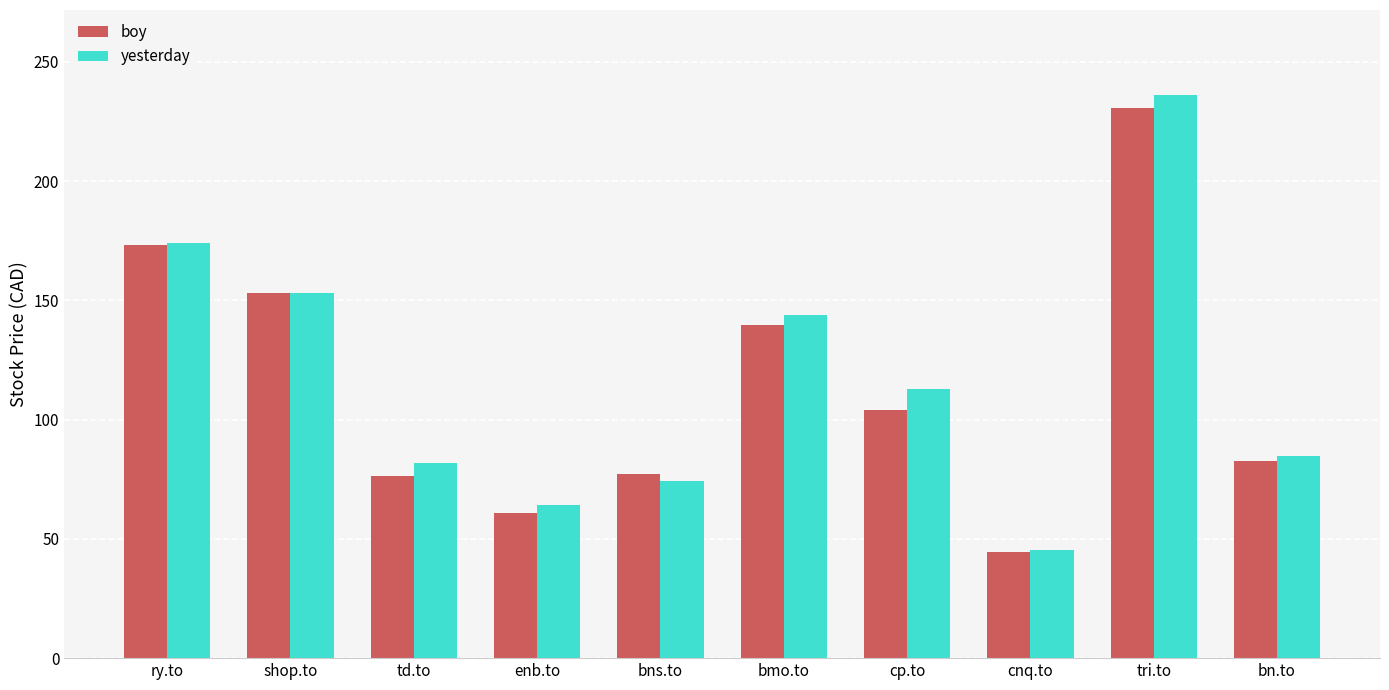

True or false: boy has a value of 39.6 at bn.to.

False